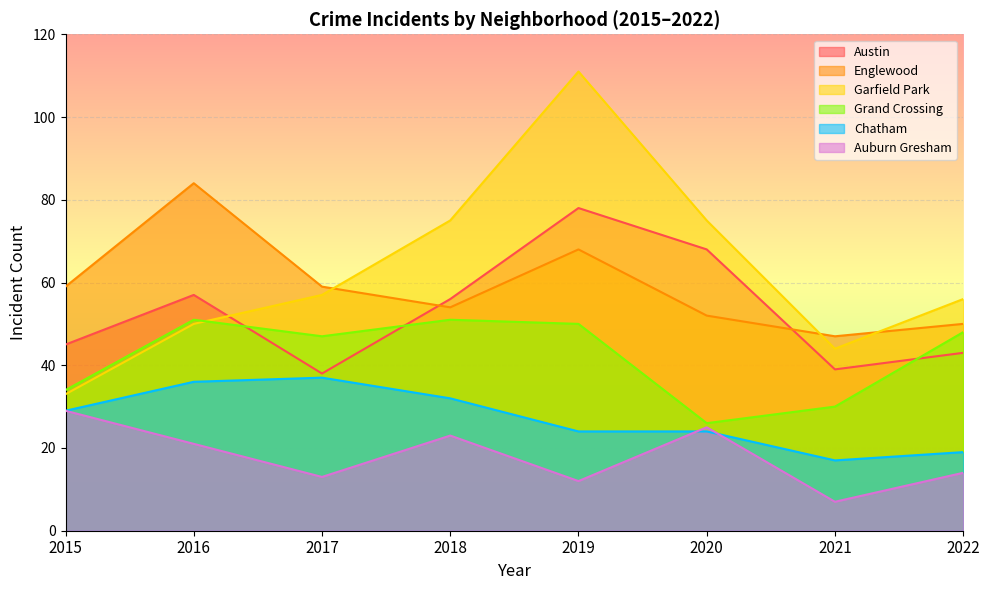

Does the chart display data point markers on the line(s)?

No